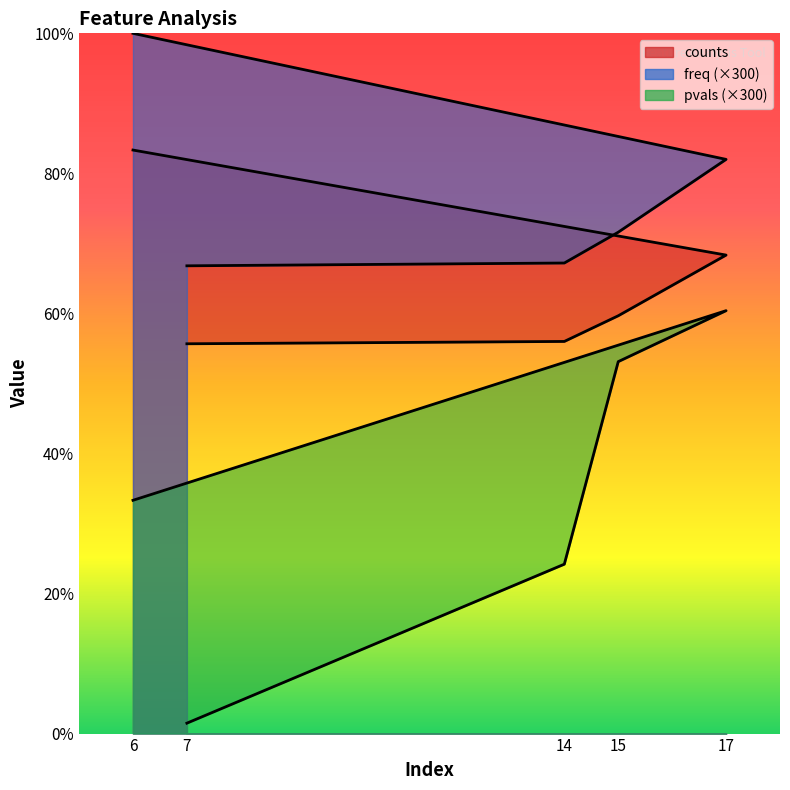

Reading left to right, what are all the values shown in this chart?

counts: 6=250.0	17=205.0	15=179.0	14=168.0	7=167.0
freq: 6=300.0	17=246.0	15=214.8	14=201.6	7=200.4
pvals: 6=99.9	17=181.2	15=159.3	14=72.6	7=4.5